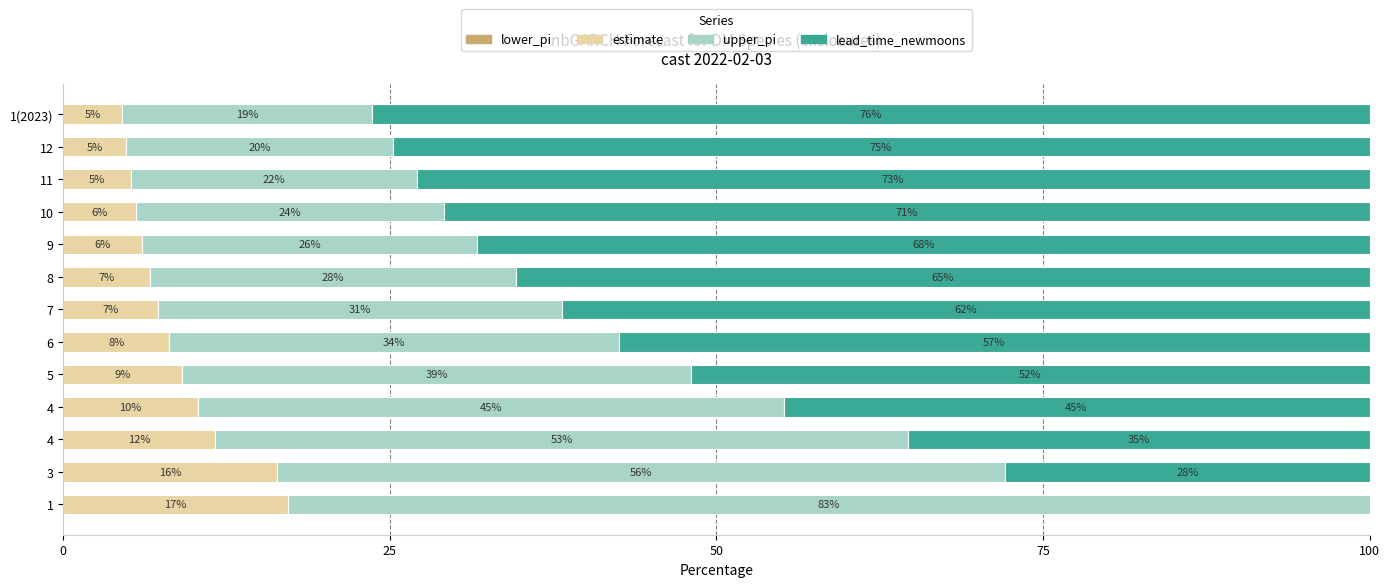

At how many categories does at least one series exceed 51?

12